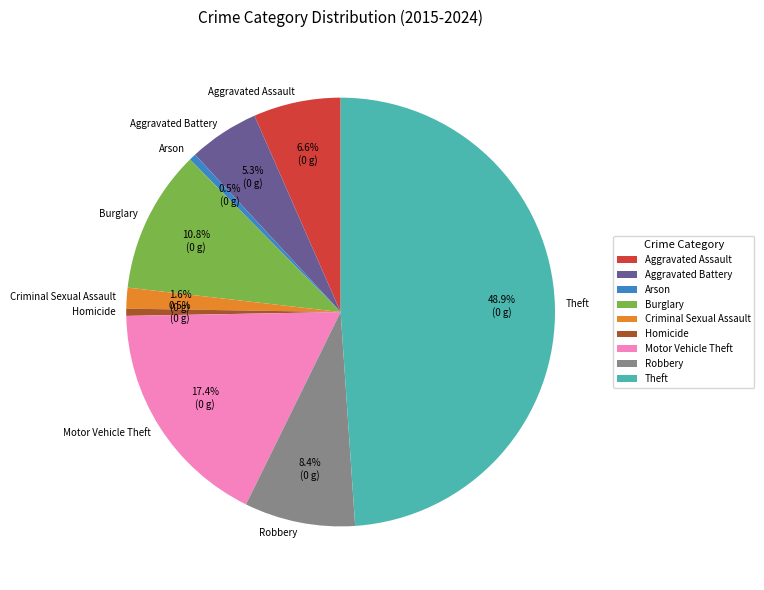

Is the sum of Aggravated Assault and Robbery greater than half?

No